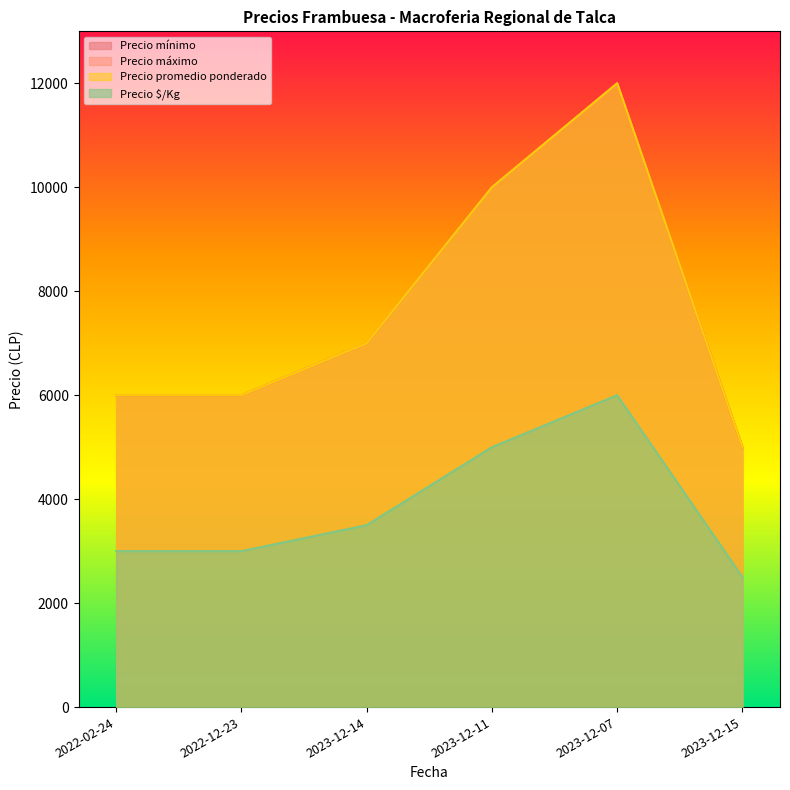

What is the label of the 5th point from the left?

2023-12-07